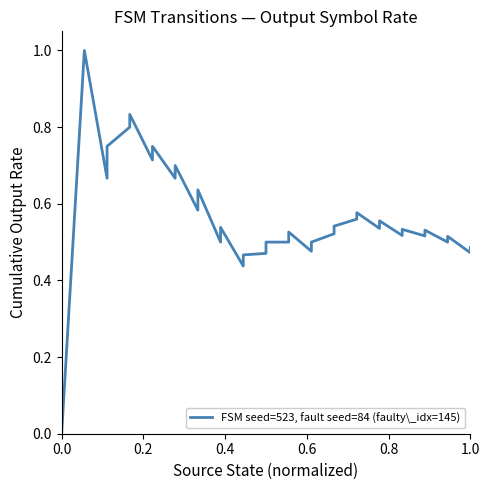

What is the label of the 6th point from the left?

1.0